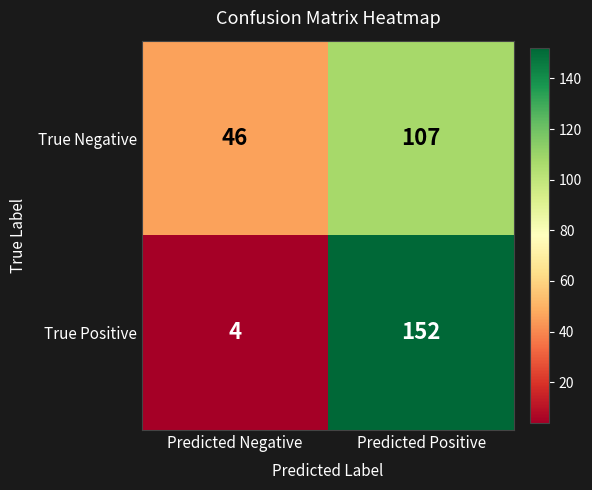

What is the maximum value for True Negative?

107